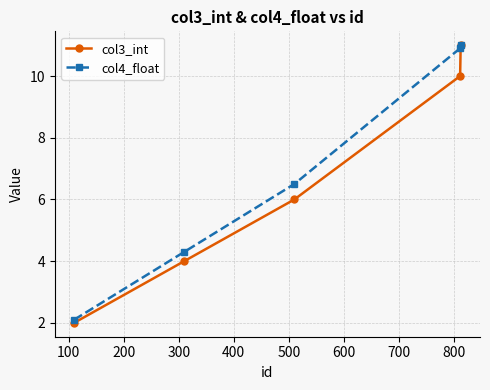

What is the minimum value for col3_int?

2.0